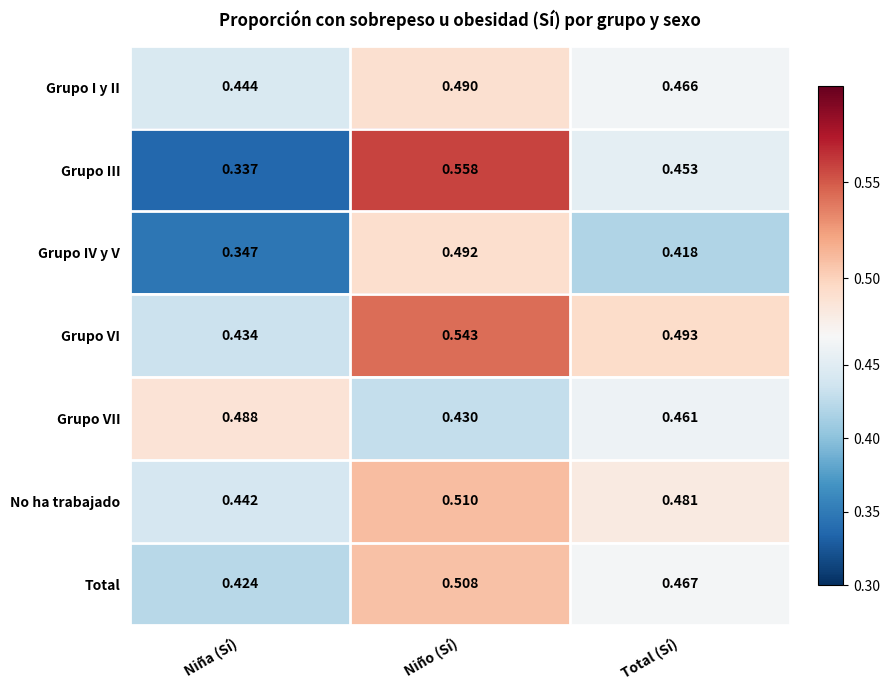

Which series changed the most between Niña (Sí) and Niño (Sí)?

Grupo III